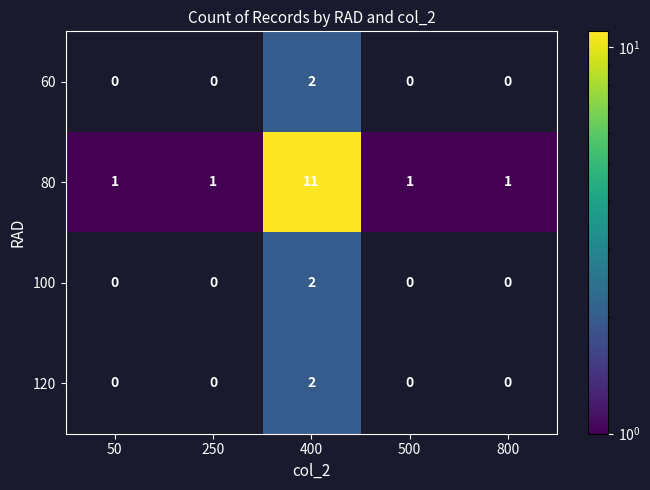

What is the greatest value displayed?

11